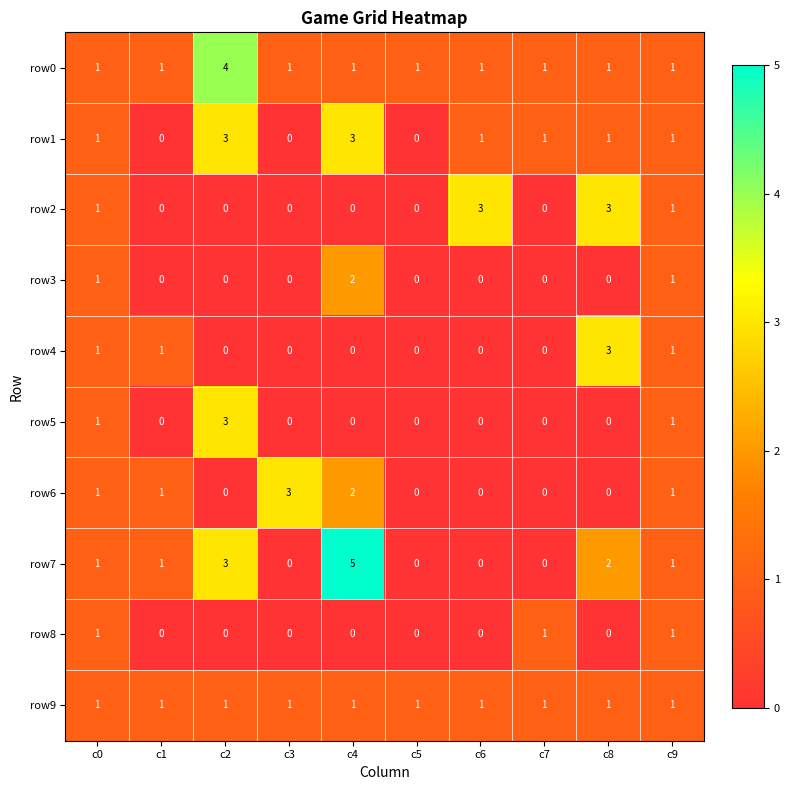

True or false: row6 has a value of 2 at c9.

False